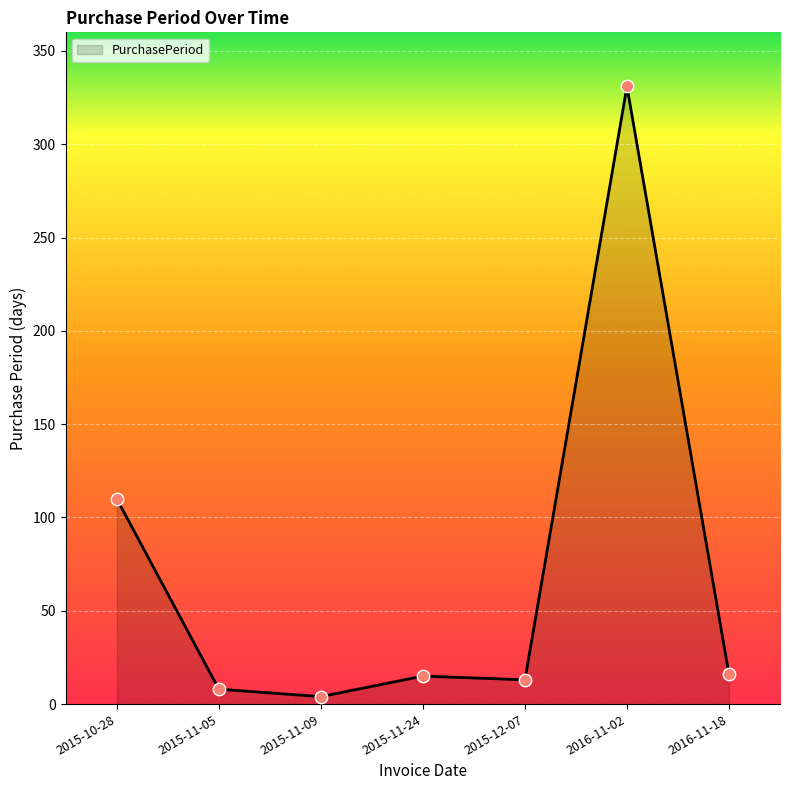

Approximately how many times larger is the value at 2016-11-18 compared to 2015-12-07?

1.2